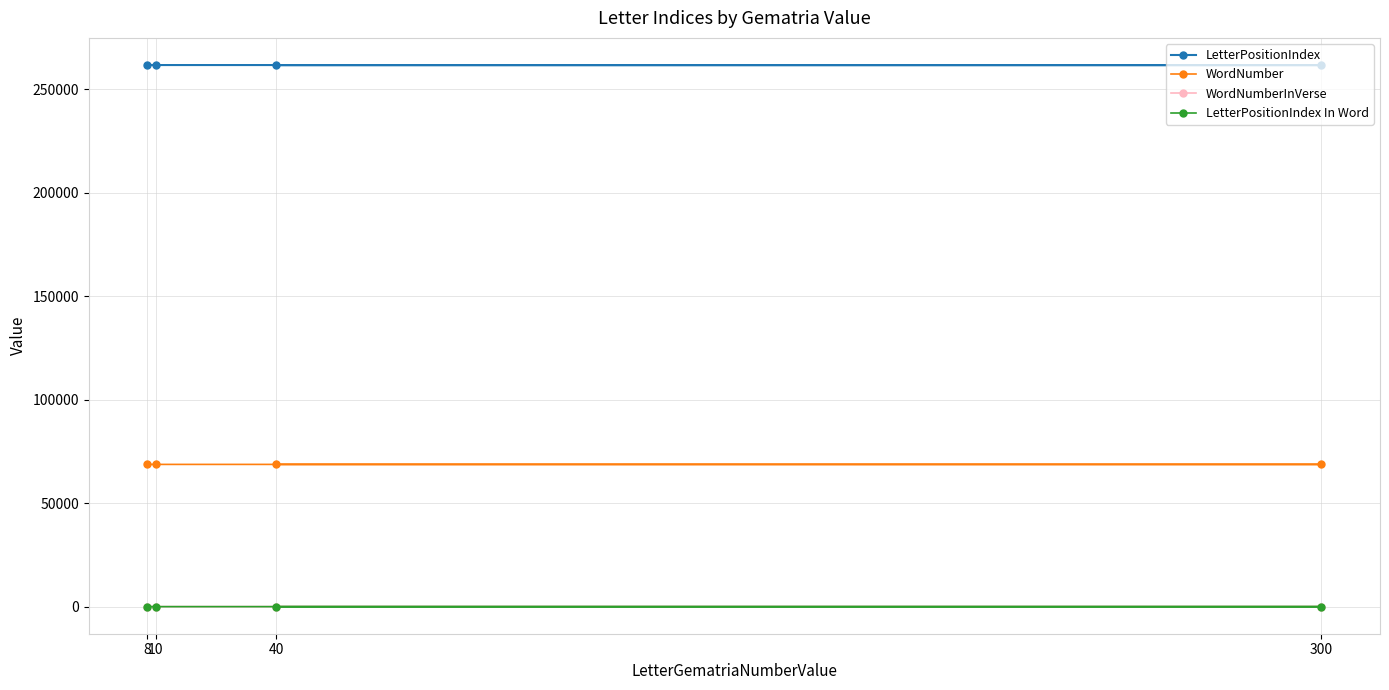

At how many categories does at least one series exceed 120736?

4